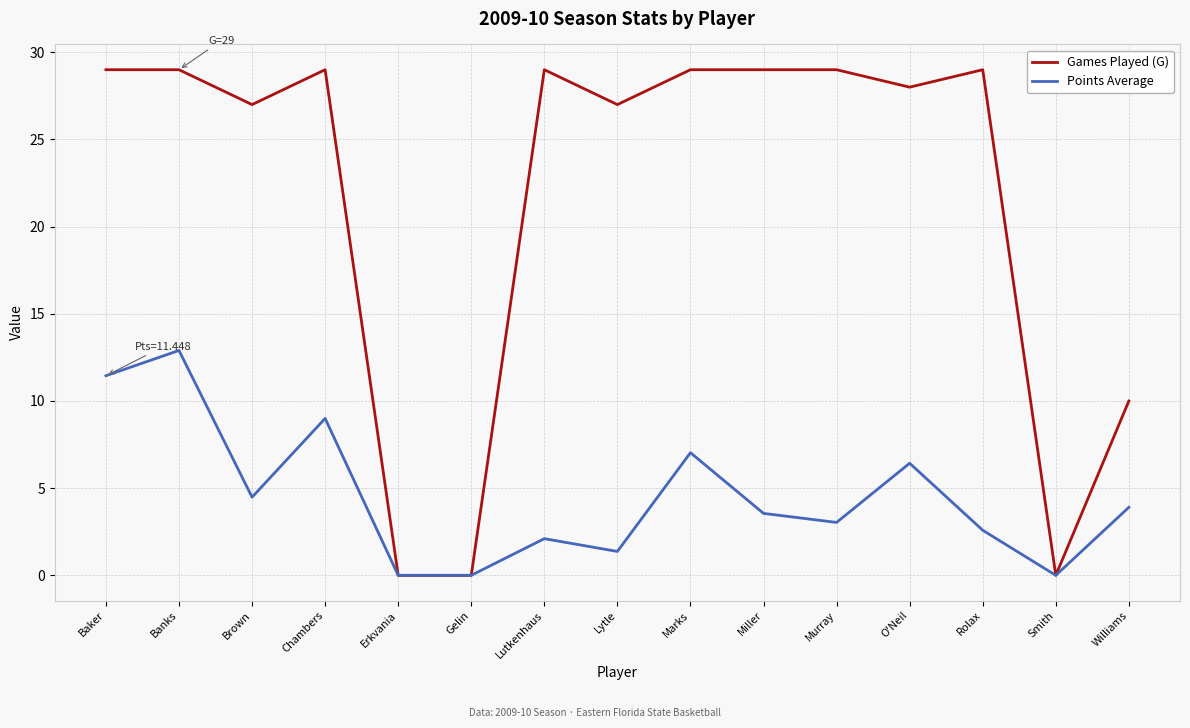

Reading right to left, extract all data points from this chart.

Games Played (G): Williams=10.0	Smith=0.0	Rolax=29.0	O'Neil=28.0	Murray=29.0	Miller=29.0	Marks=29.0	Lytle=27.0	Lutkenhaus=29.0	Gelin=0.0	Erkvania=0.0	Chambers=29.0	Brown=27.0	Banks=29.0	Baker=29.0
Points Average: Williams=3.9	Smith=0.0	Rolax=2.6	O'Neil=6.4	Murray=3.0	Miller=3.6	Marks=7.0	Lytle=1.4	Lutkenhaus=2.1	Gelin=0.0	Erkvania=0.0	Chambers=9.0	Brown=4.5	Banks=12.9	Baker=11.4